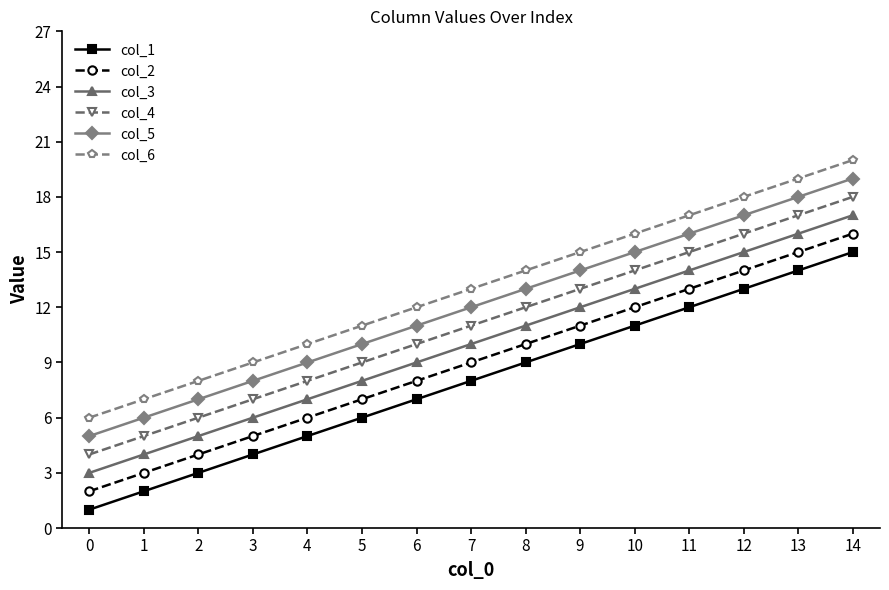

List the labels in order of col_4 value, smallest first.

0, 1, 2, 3, 4, 5, 6, 7, 8, 9, 10, 11, 12, 13, 14